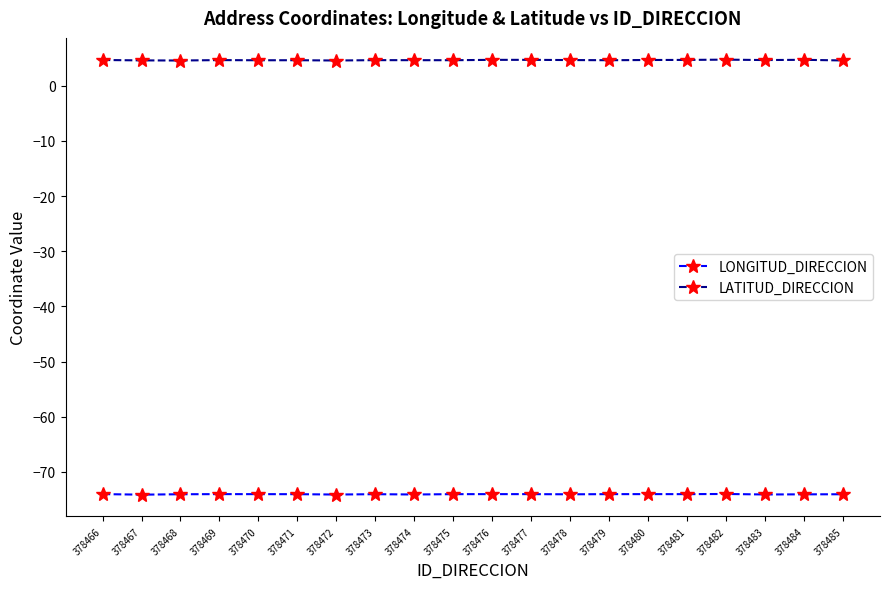

What is the total value across all series at 378474?

-69.5